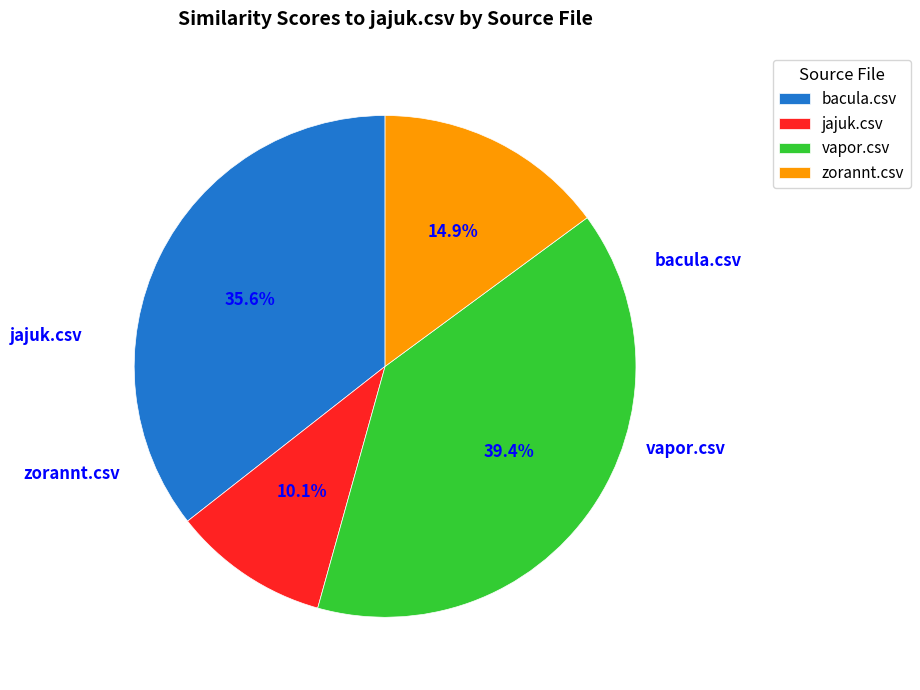

To the nearest percent, what is the average slice percentage?

25%